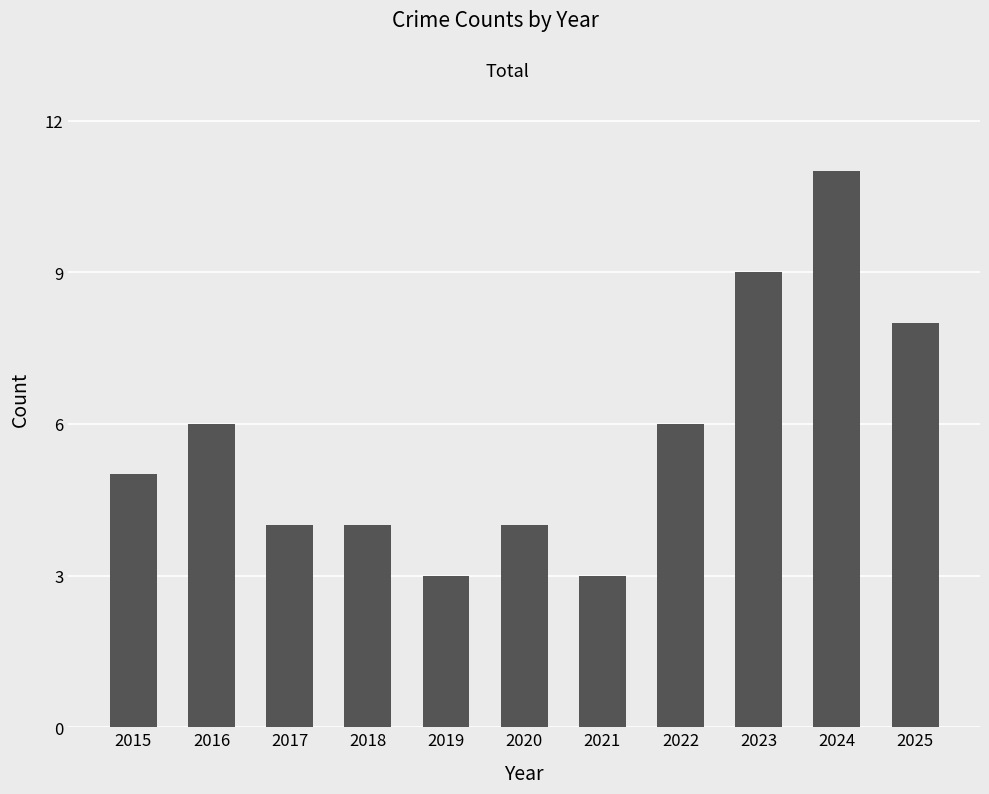

Which has a higher value, 2025 or 2016?

2025